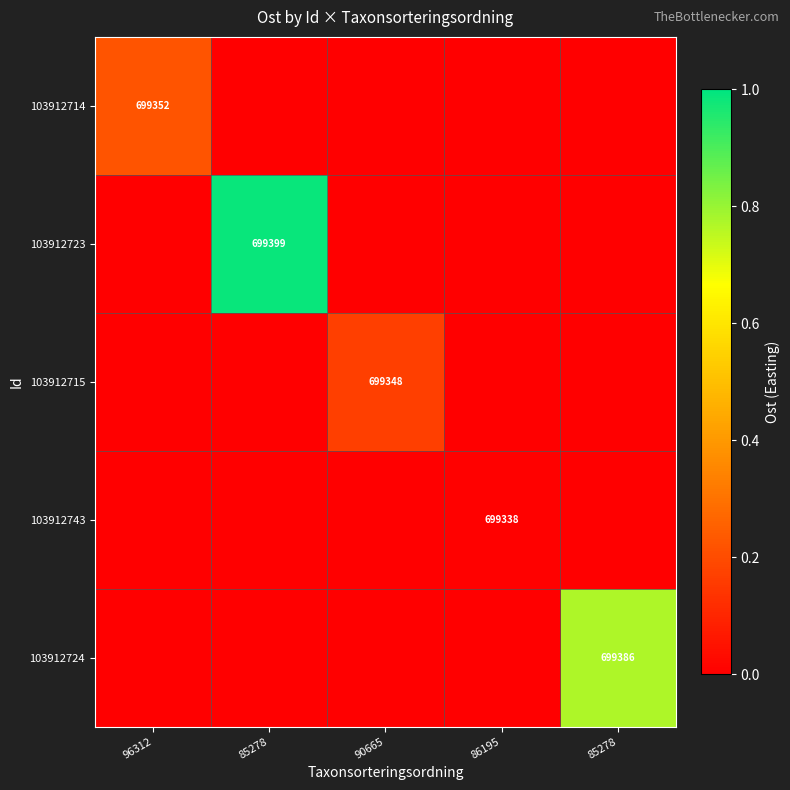

Is the value of 103912714 at 85278 greater than the value of 103912743 at 85278?

No